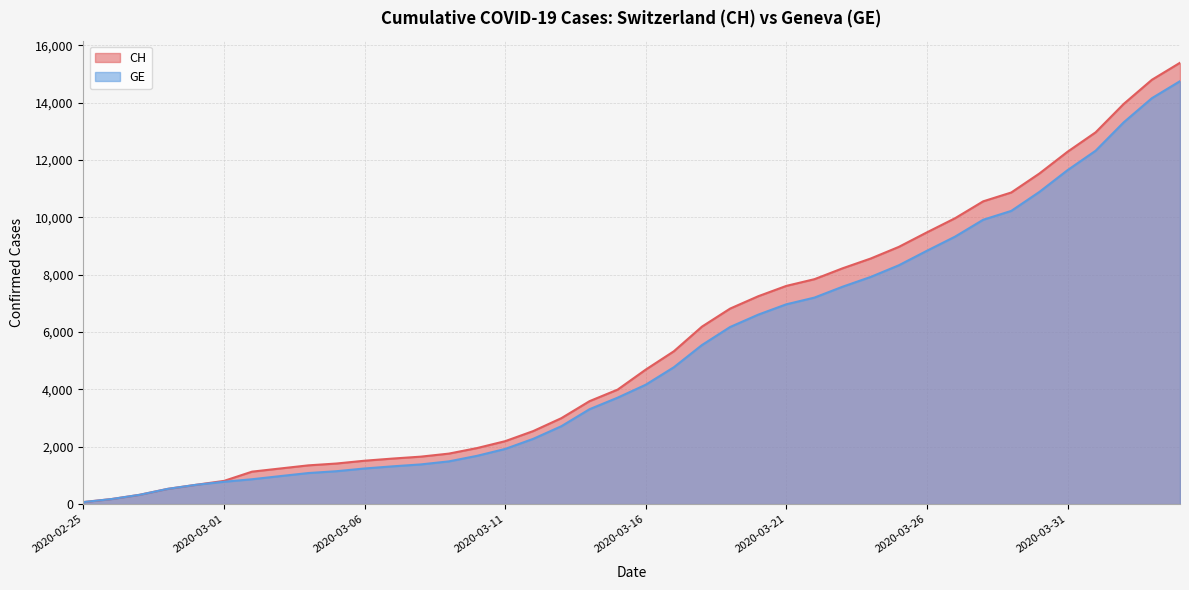

Which series has the largest total across all categories?

CH